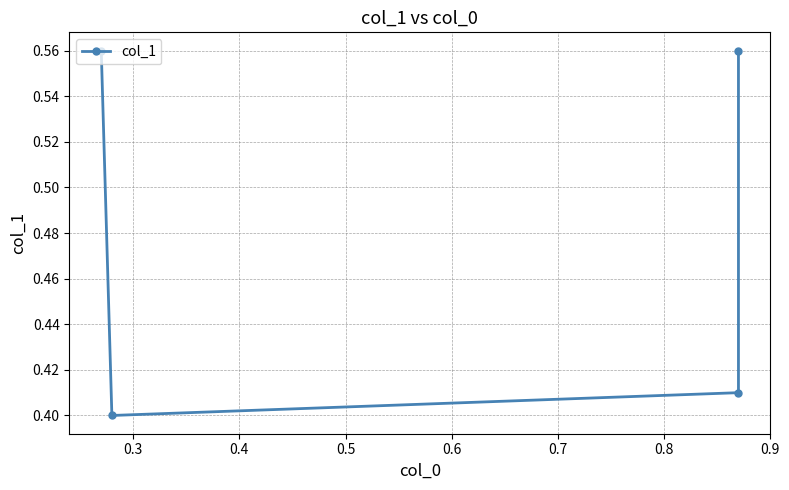

What is the difference between the maximum and minimum values?

0.2